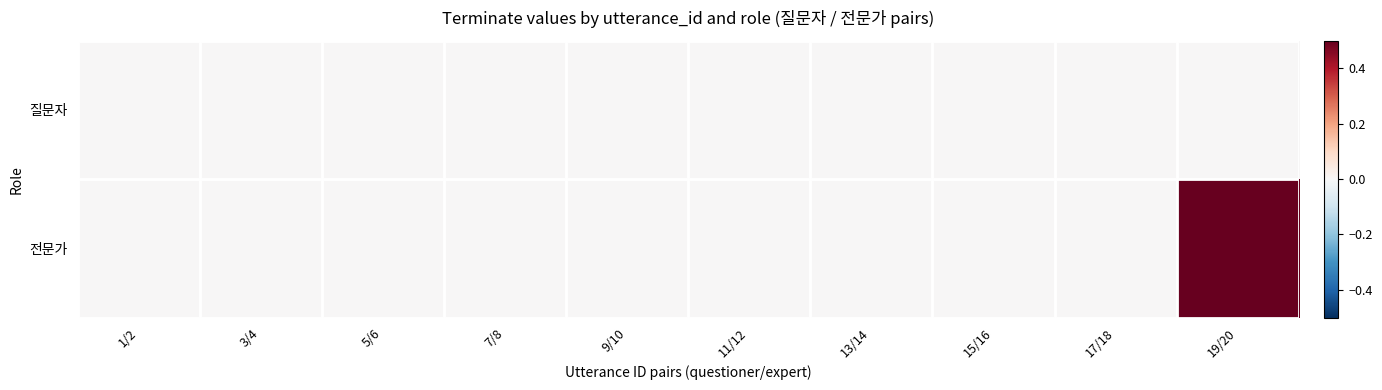

Rank the series by their average value, from lowest to highest.

질문자, 전문가